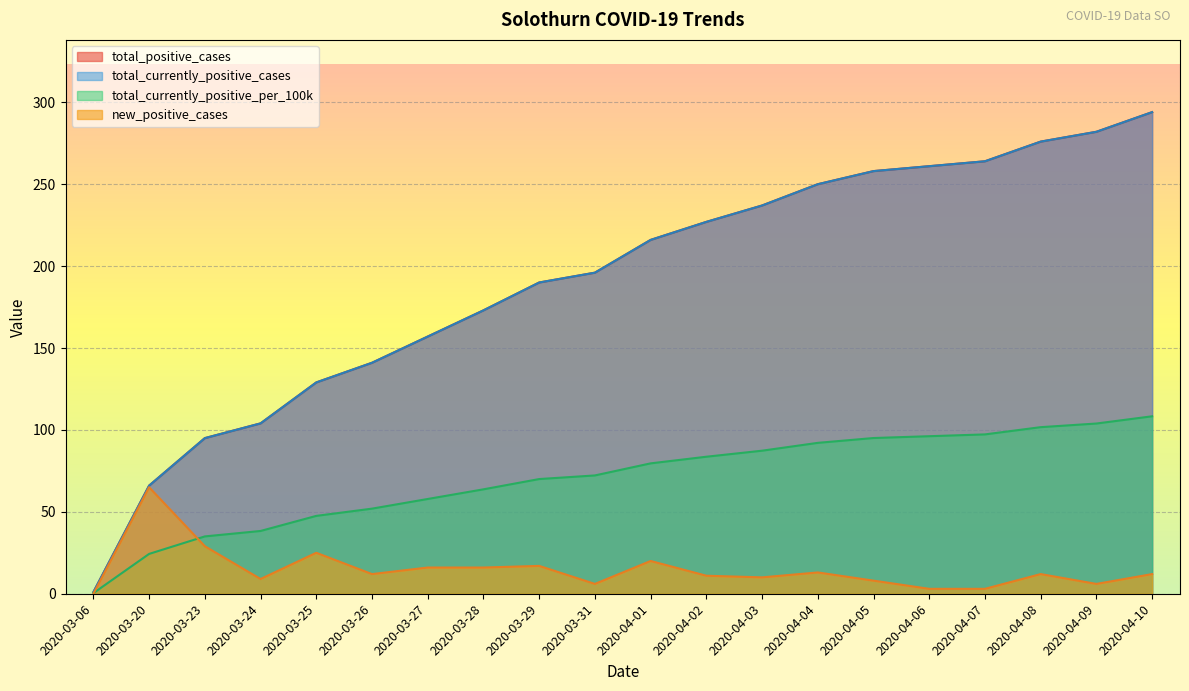

At which label does total_currently_positive_per_100k first exceed 79?

2020-04-01